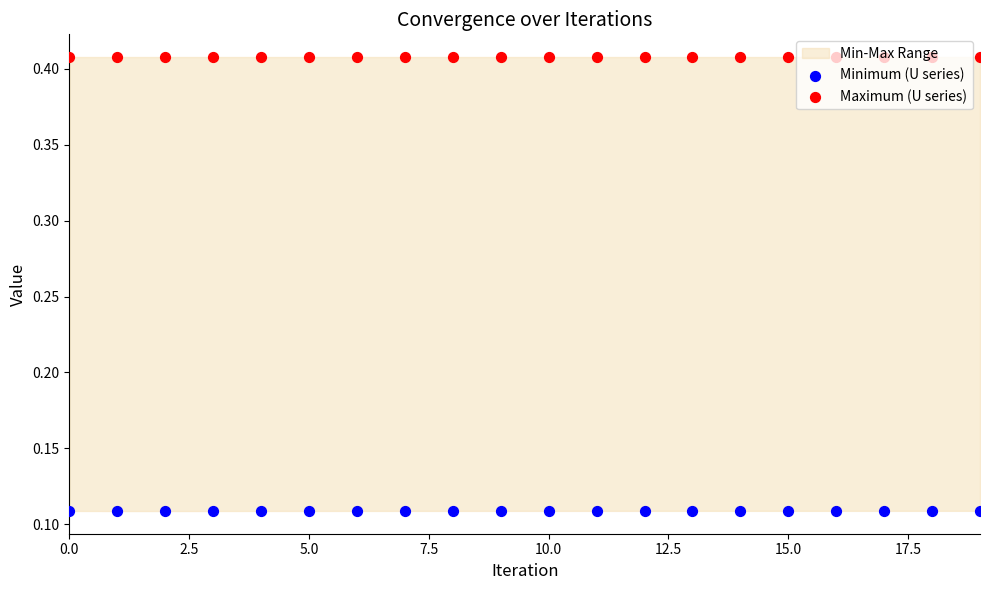

At how many categories does at least one series exceed 0?

20